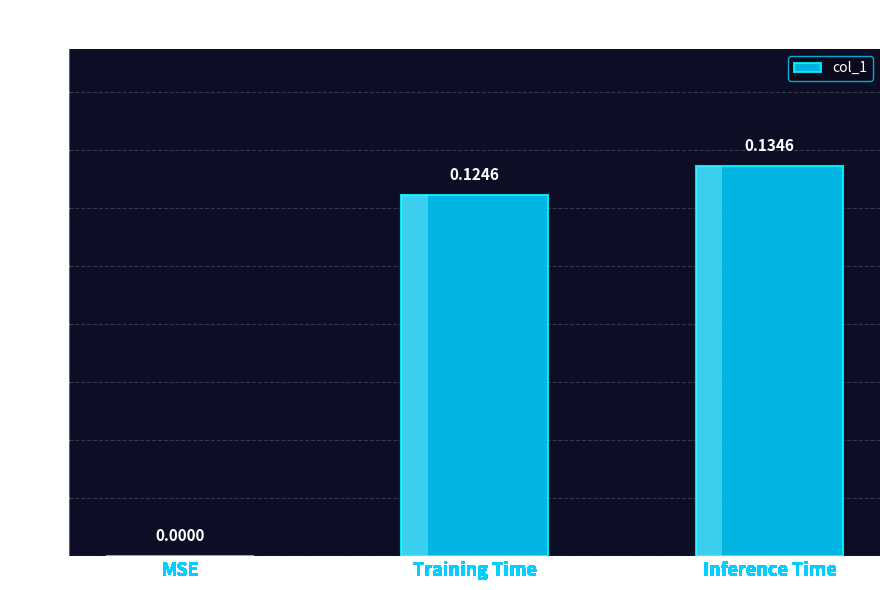

Between MSE and Inference Time, which is larger?

Inference Time